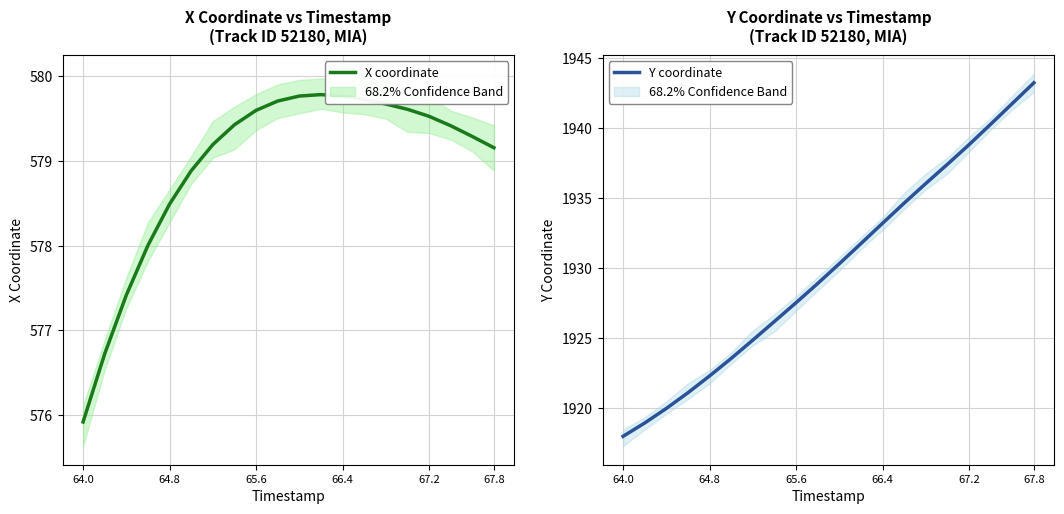

What is the difference between the maximum and minimum values in the Y coordinate series?

25.2